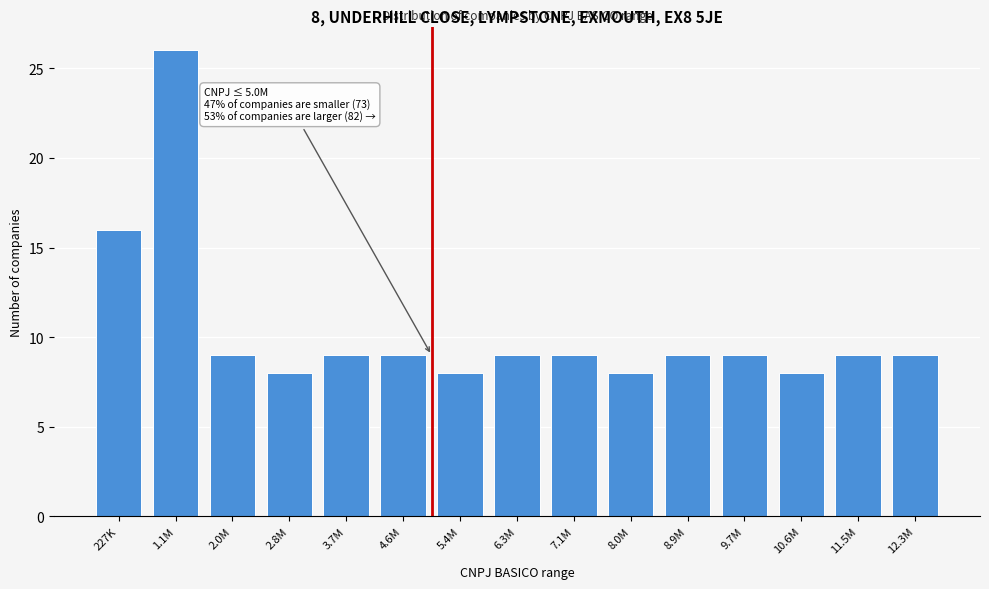

Reading left to right, list all the values displayed in this chart.

227K=16	1.1M=26	2.0M=9	2.8M=8	3.7M=9	4.6M=9	5.4M=8	6.3M=9	7.1M=9	8.0M=8	8.9M=9	9.7M=9	10.6M=8	11.5M=9	12.3M=9